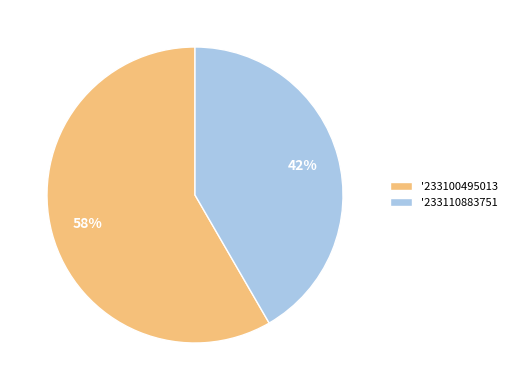

Is it true that '233100495013 is 64% of the pie?

False